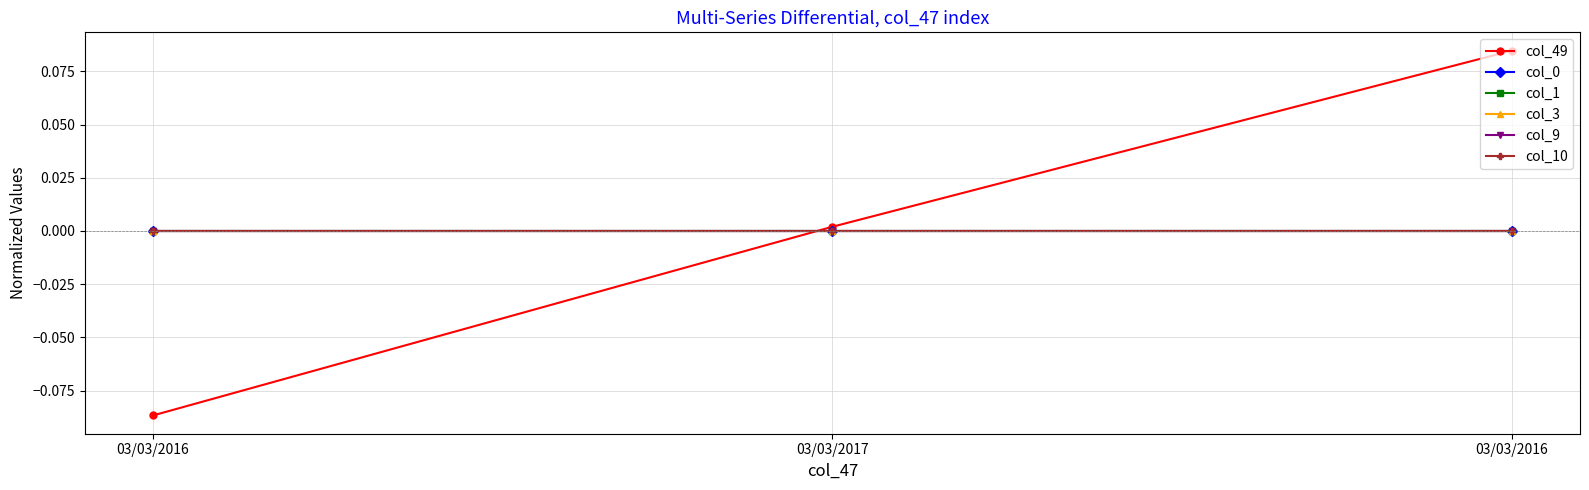

Does the chart have visible grid lines?

Yes